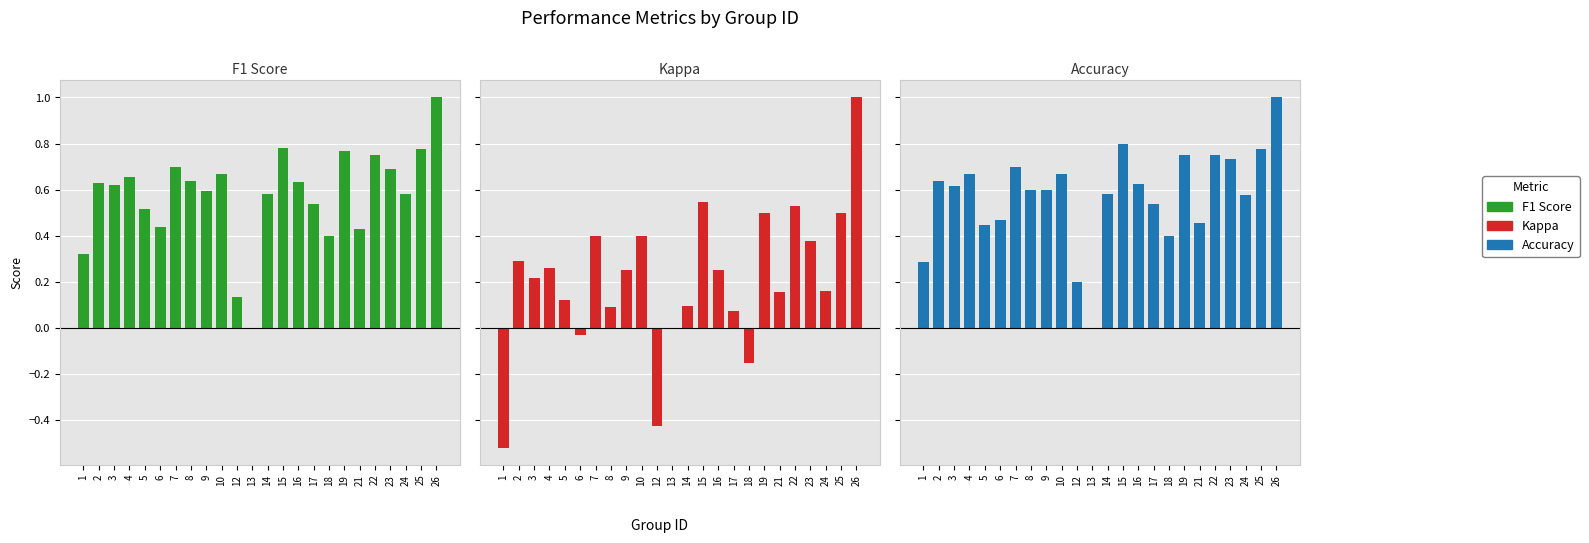

The Kappa series shows -0.0 at 6. True or false?

True